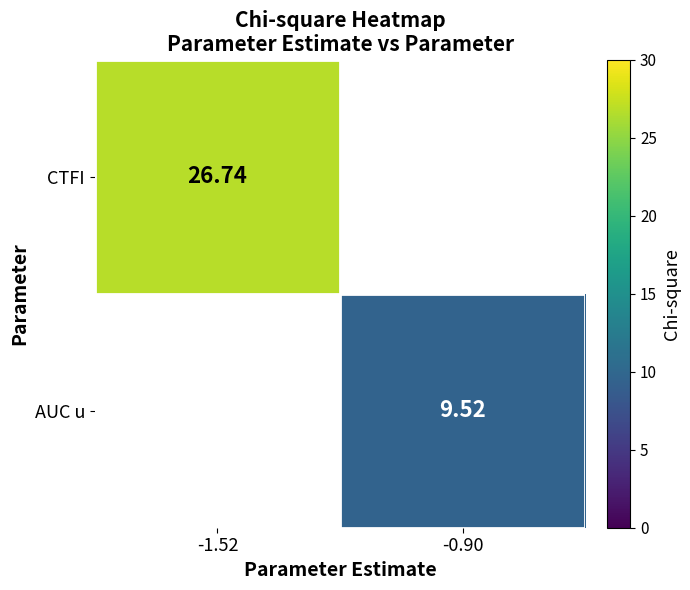

Is the value of CTFI at -1.52 greater than the value of AUC u at -0.90?

Yes